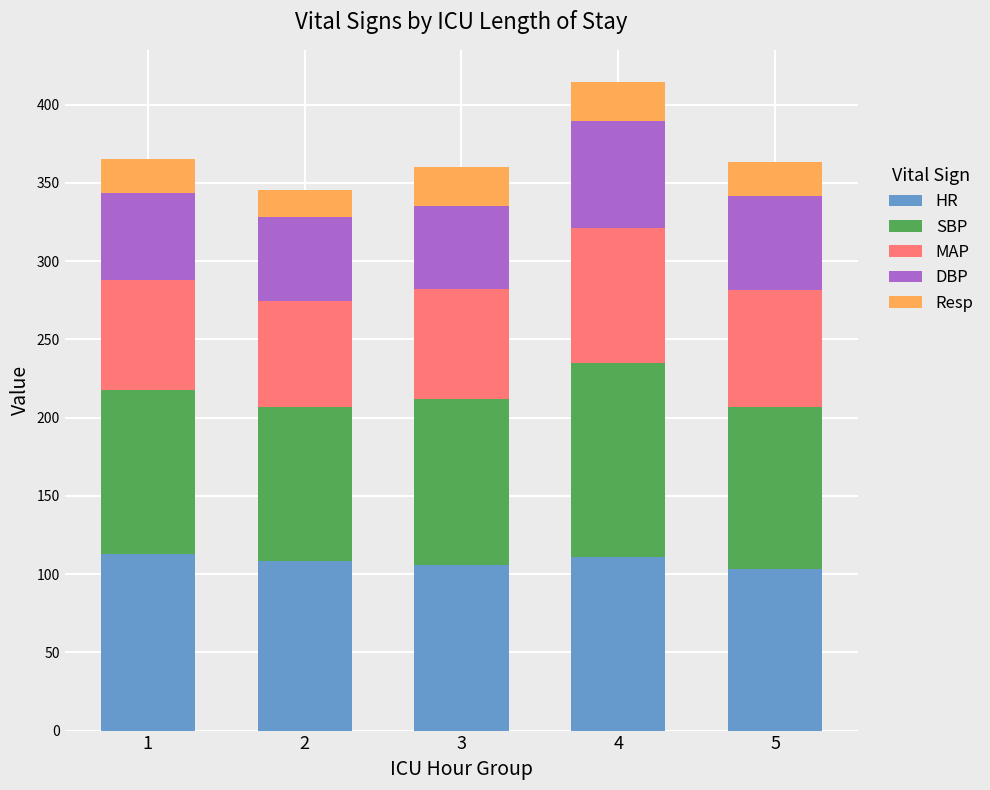

What is the difference between the HR values at 1 and 5?

10.0